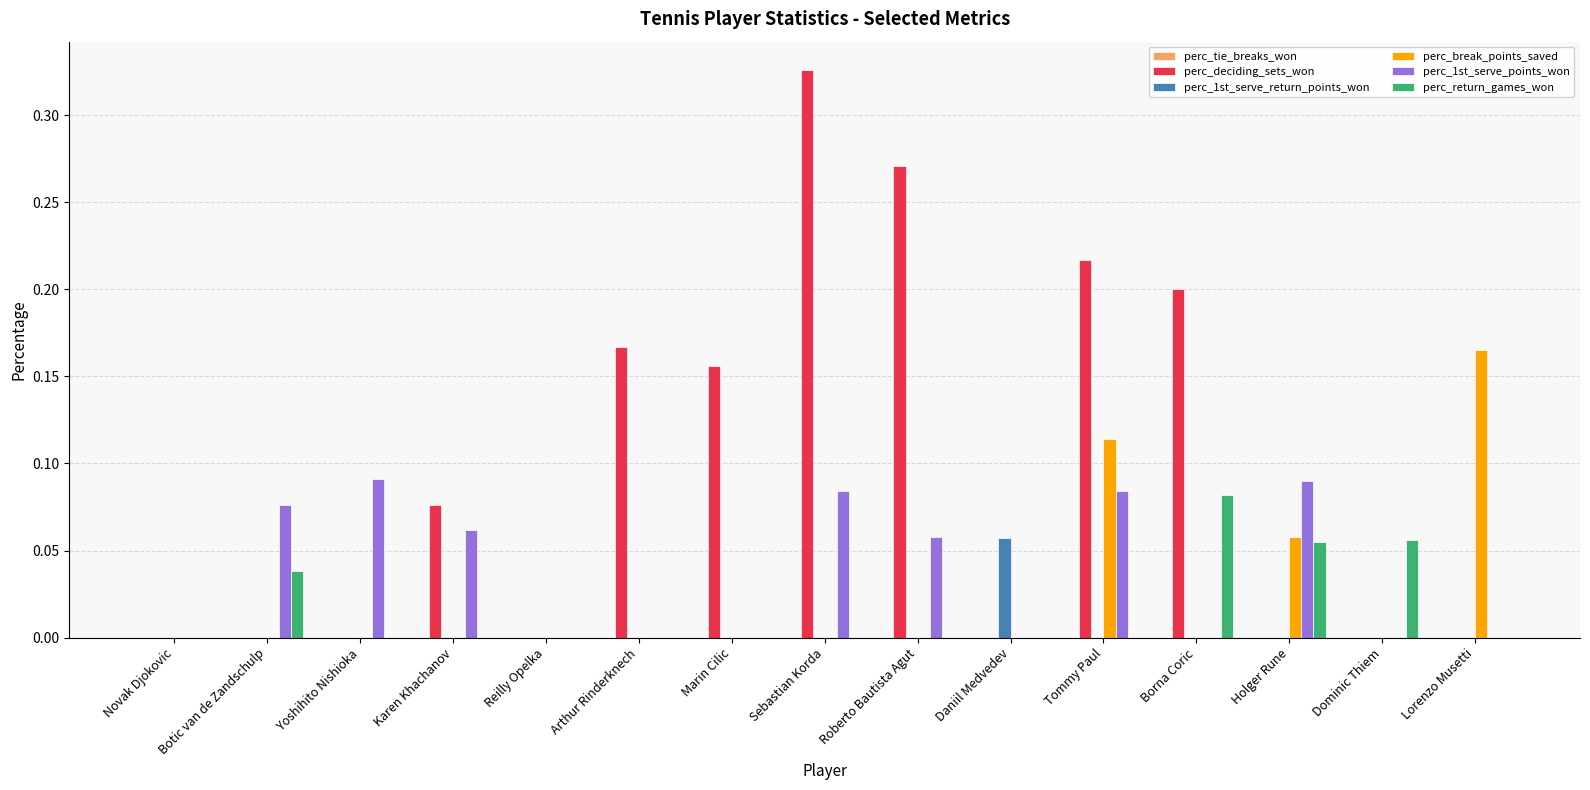

True or false: perc_deciding_sets_won has a value of 0.2 at Marin Cilic.

True